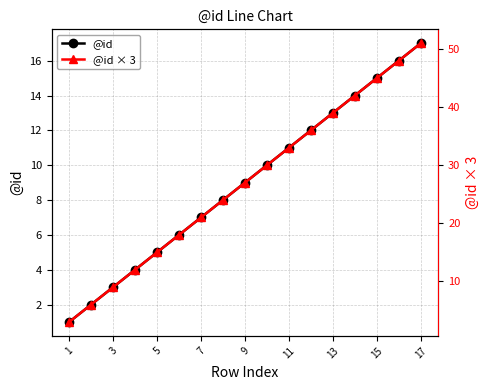

True or false: @id × 3 and @id cross at least once.

False